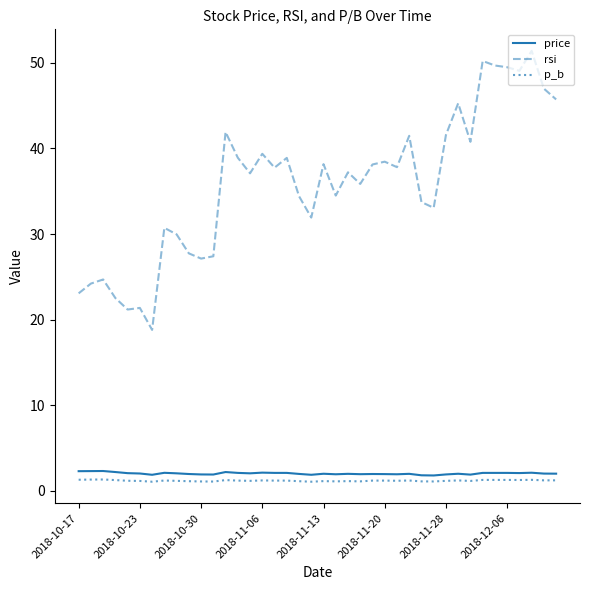

What is the sum of all rsi values?

1437.5